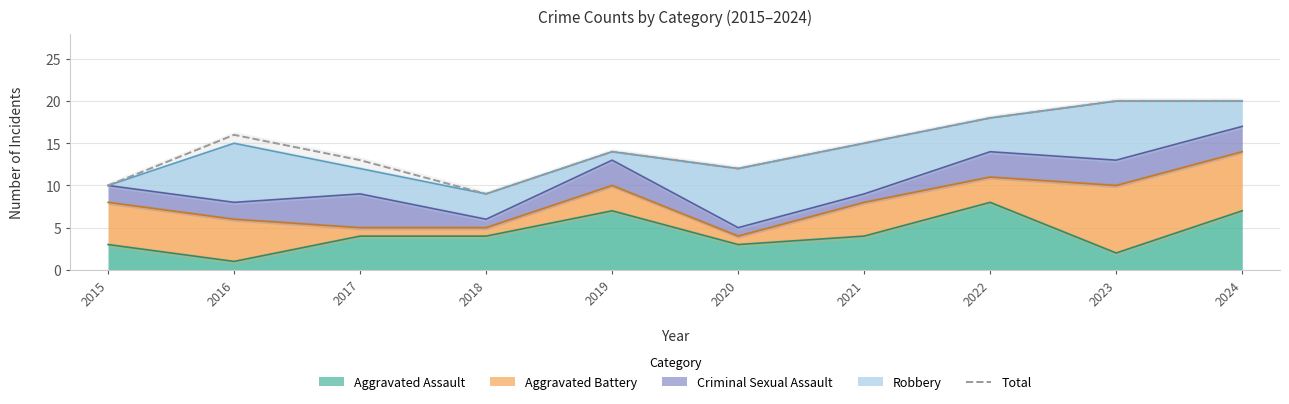

At which label is the value closest to 14?

2019